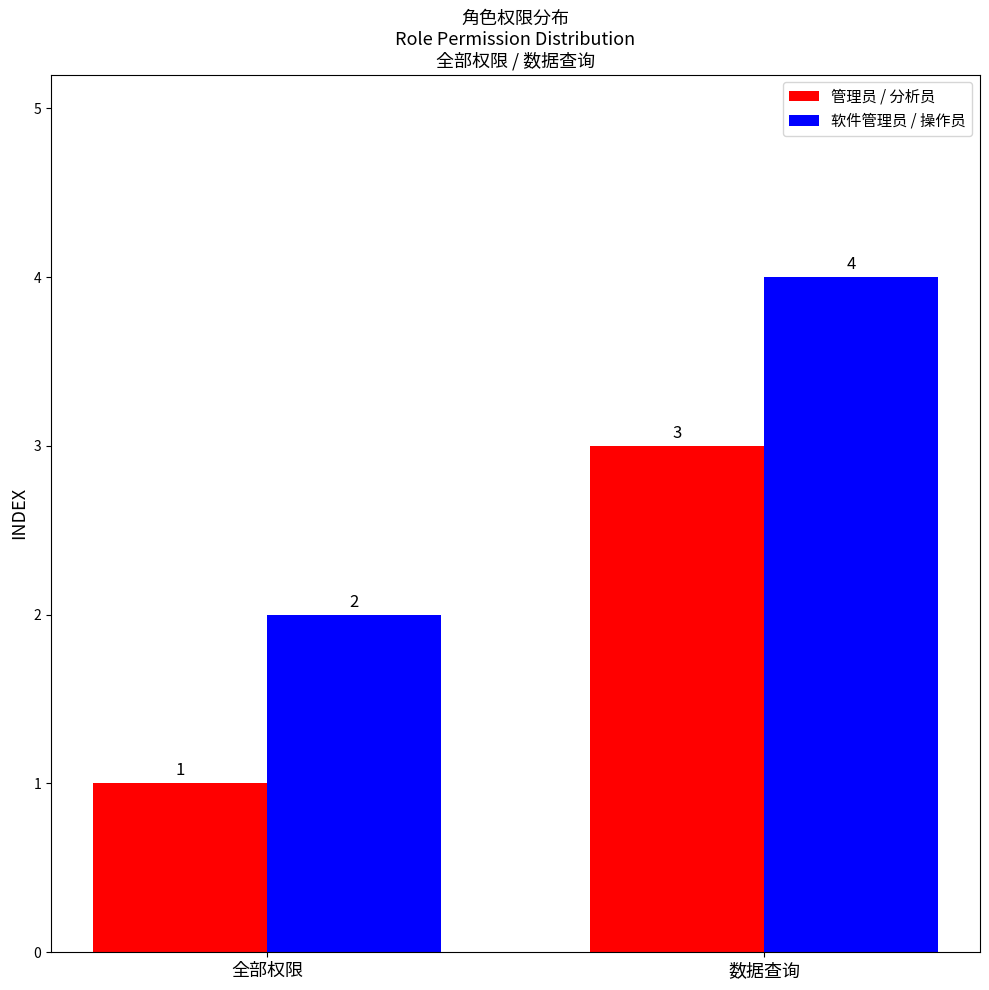

Reading left to right, transcribe all the data shown in this chart.

管理员 / 分析员: 全部权限=1	数据查询=3
软件管理员 / 操作员: 全部权限=2	数据查询=4